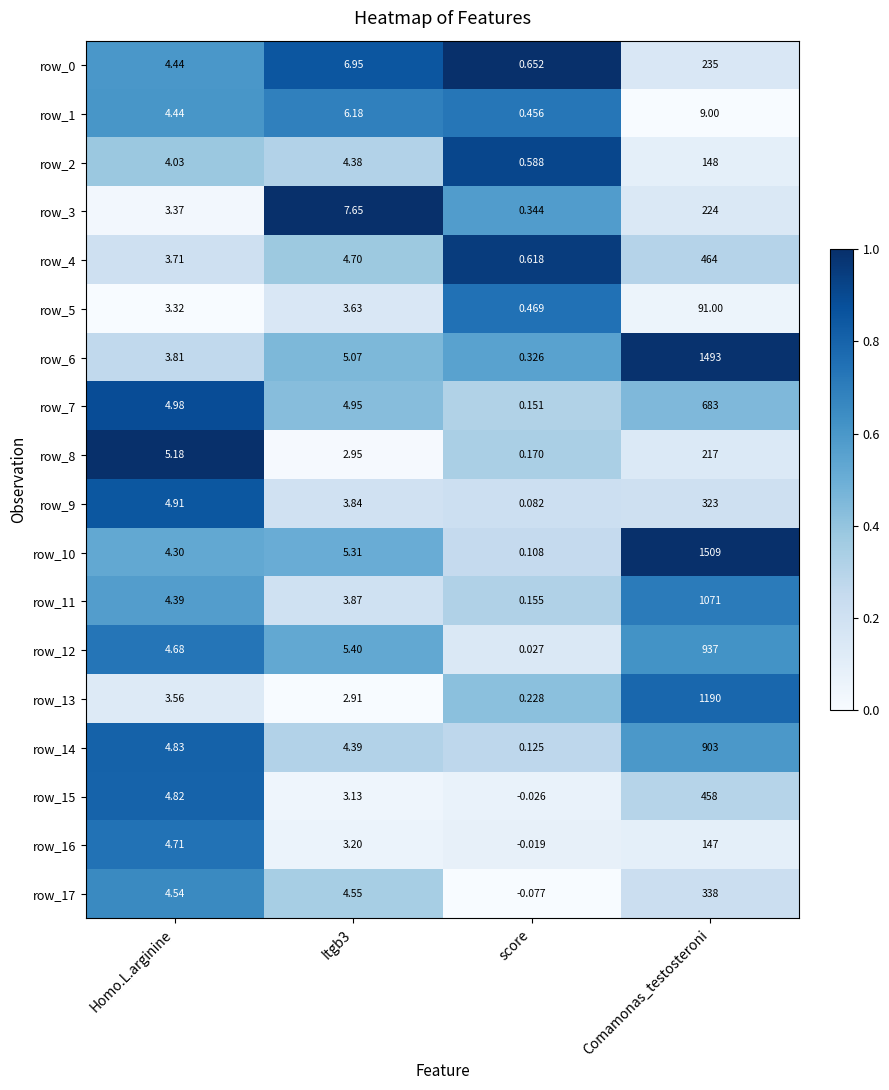

Which category has the lowest value in the row_3 series?

score